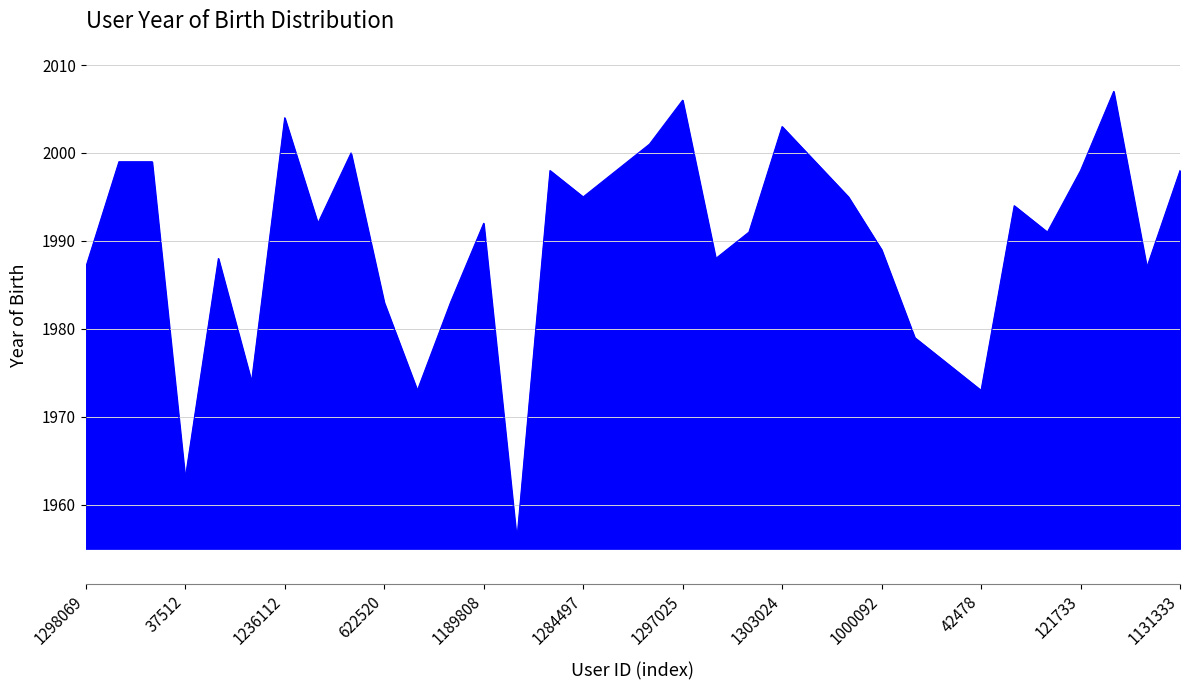

What is the greatest value displayed?

2007